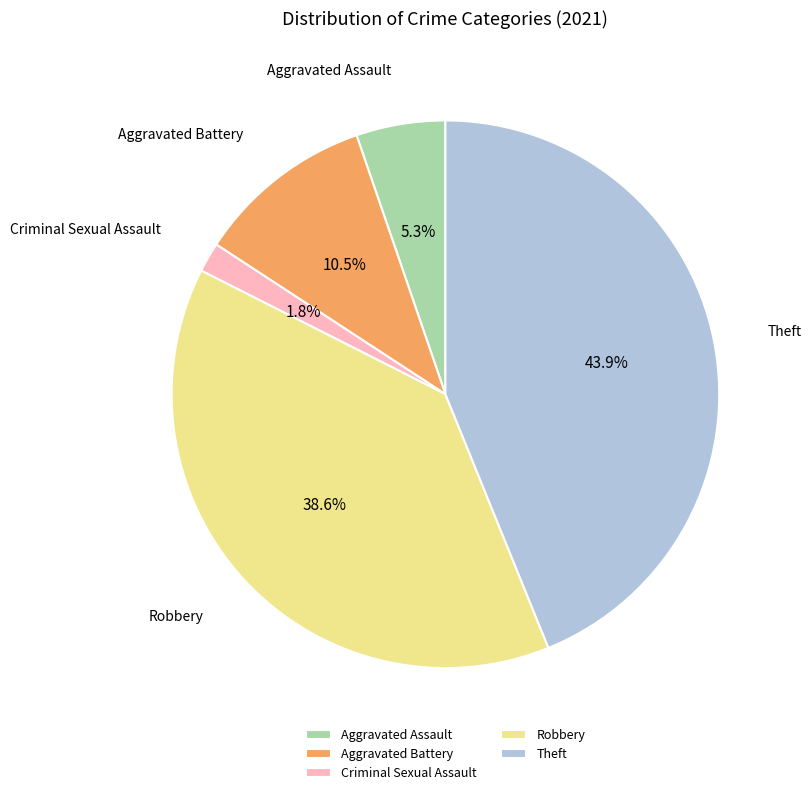

How many slices are in this pie chart?

5